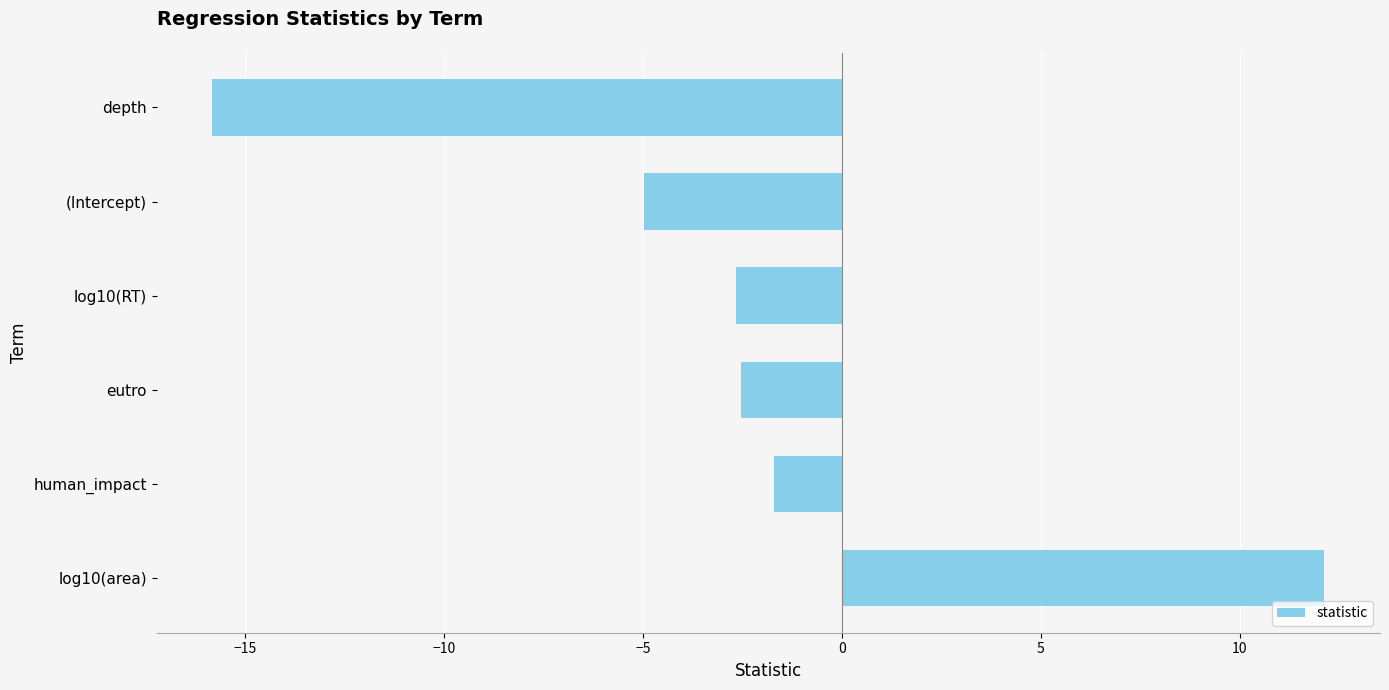

What is the average value?

-2.6